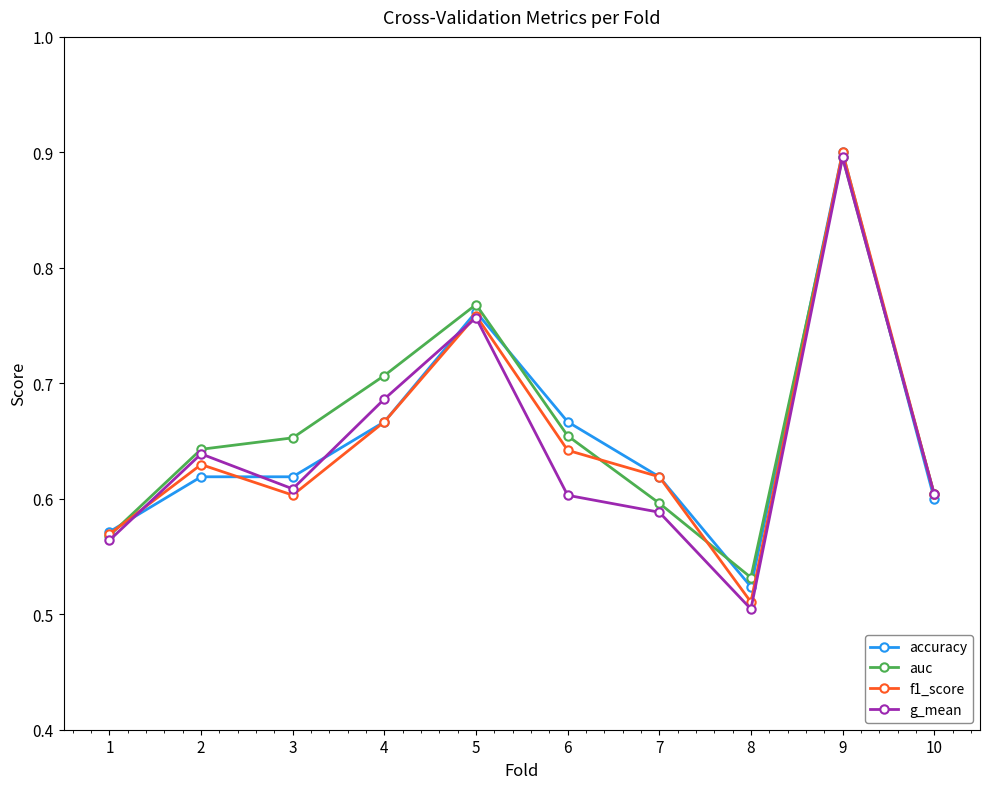

At how many categories does at least one series exceed 0?

10